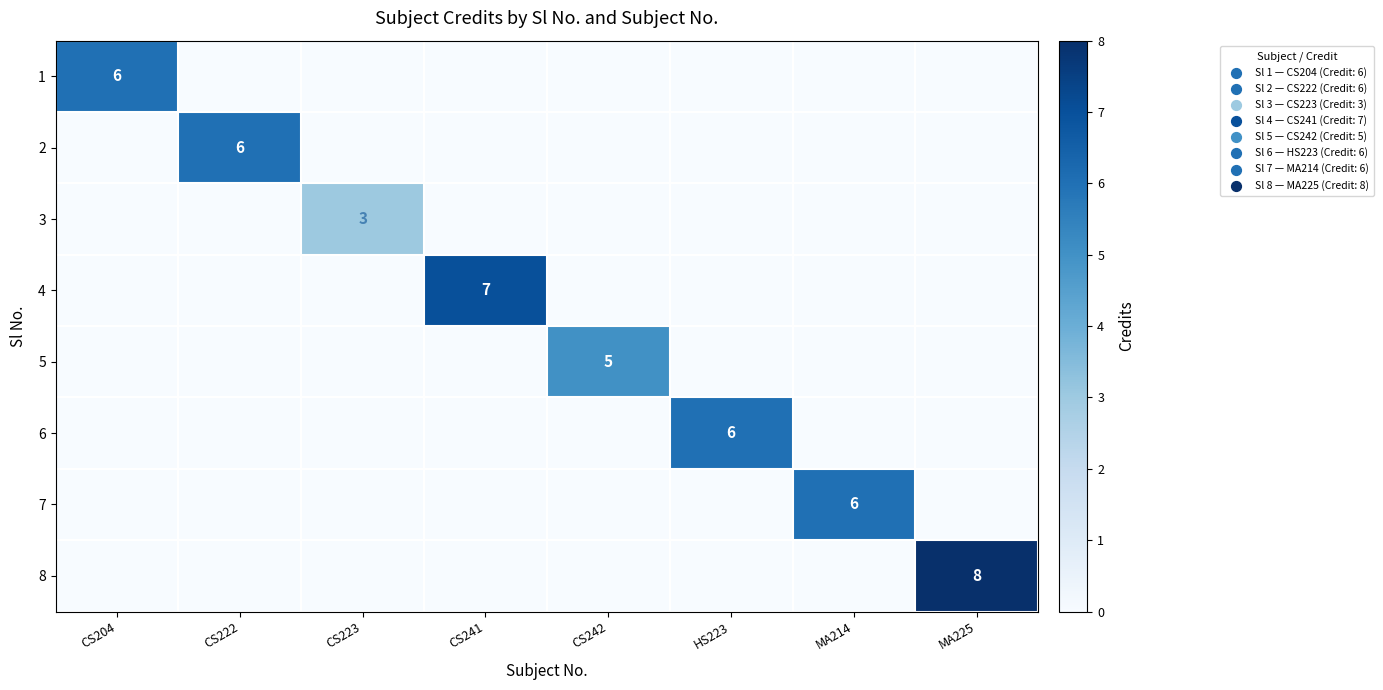

What is the difference between the highest and lowest values at CS204?

6